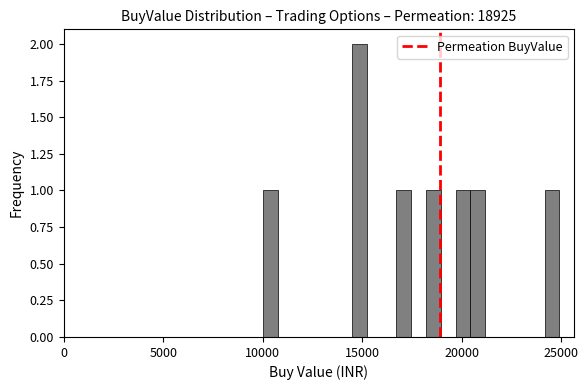

Read against the x-axis, roughly where is the centre of the tallest bar?

15000